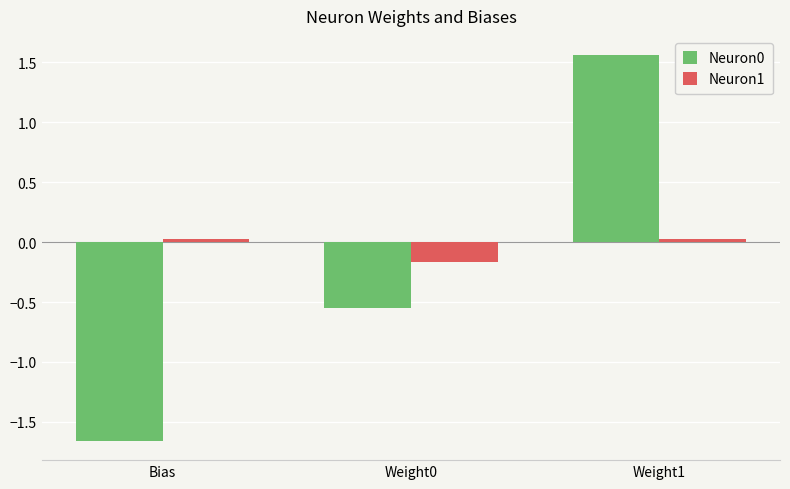

The value of Neuron1 at Weight0 is -0.2. True or false?

True